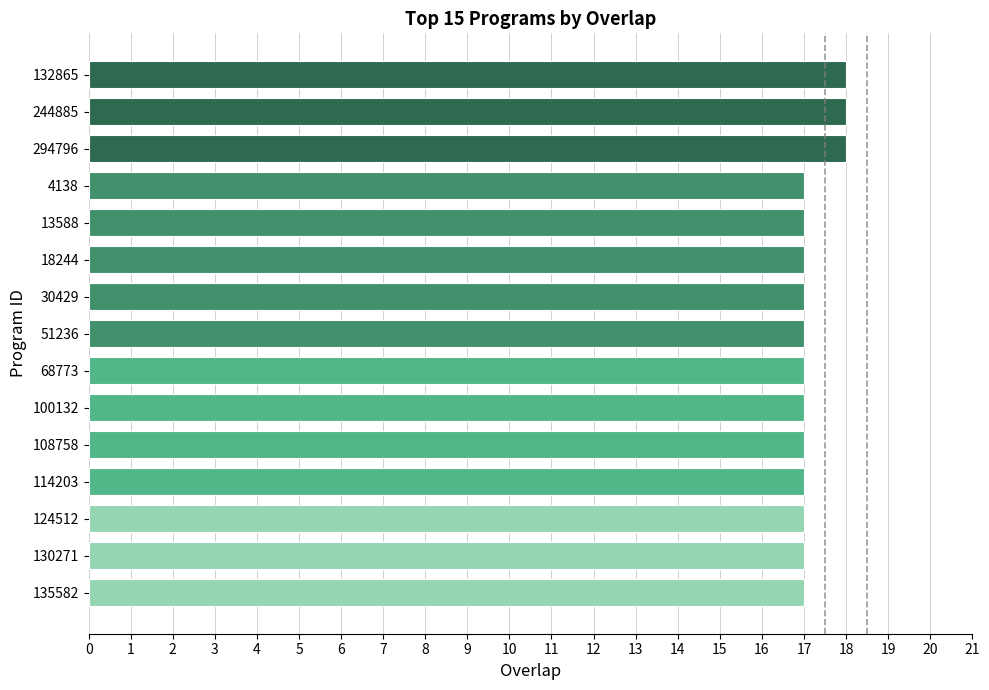

What is the value of the 12th bar from the top?

17